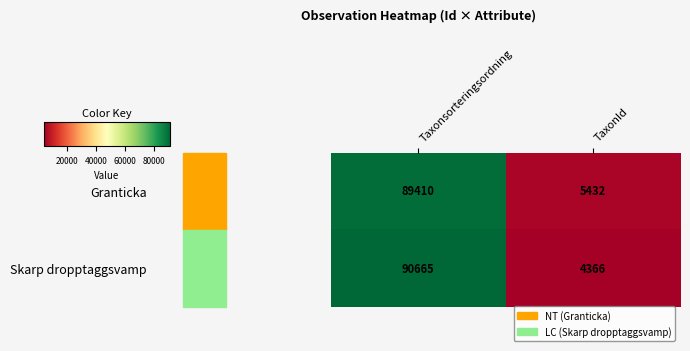

How many distinct data groups are displayed?

2